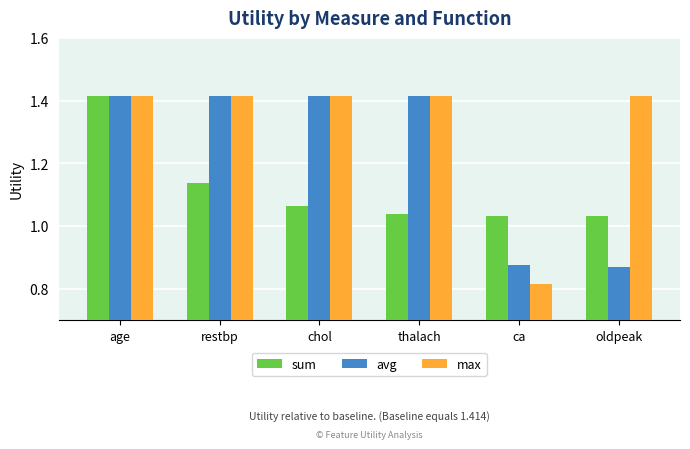

True or false: max has a value of 0.5 at restbp.

False